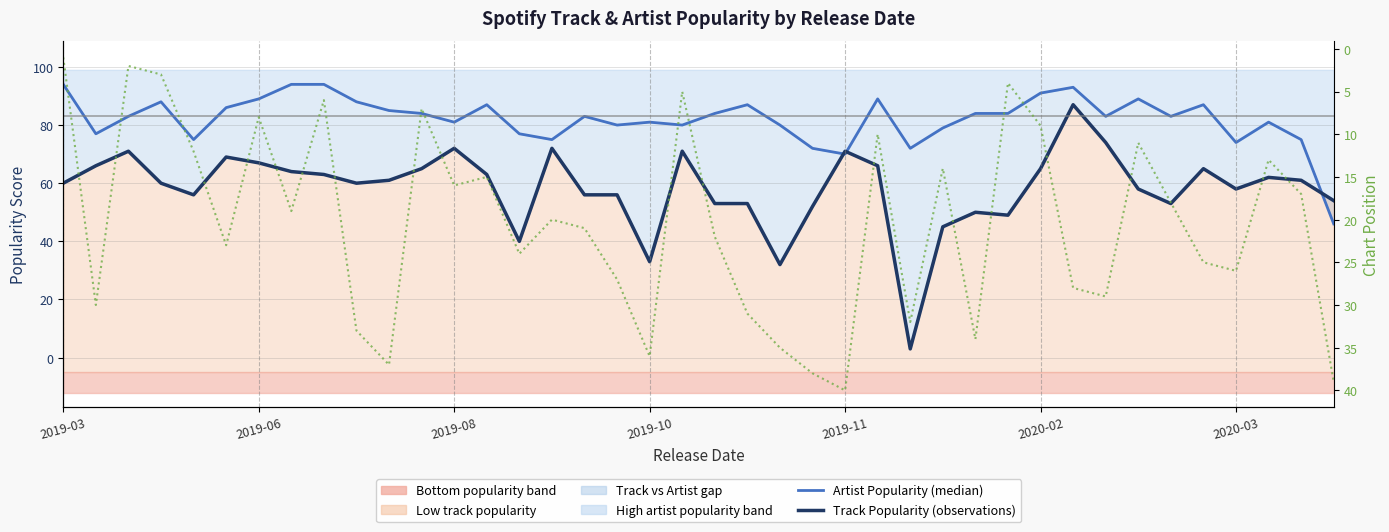

Between which two adjacent categories do Artist Popularity (median) and Track Popularity (observations) first intersect?

23 and 24